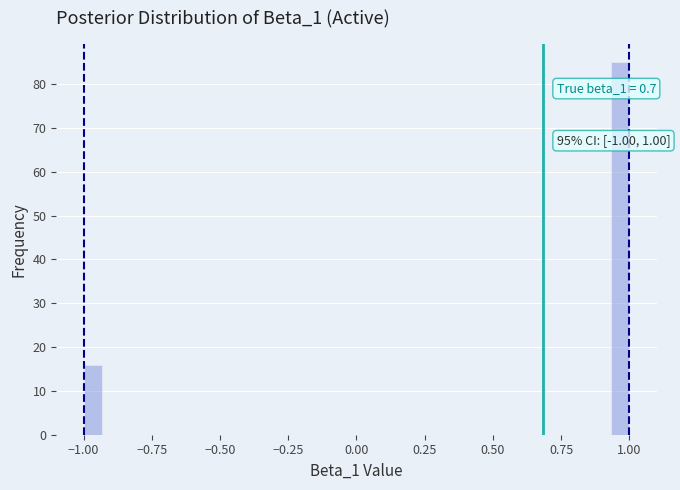

Read against the x-axis, roughly where is the centre of the tallest bar?

0.95